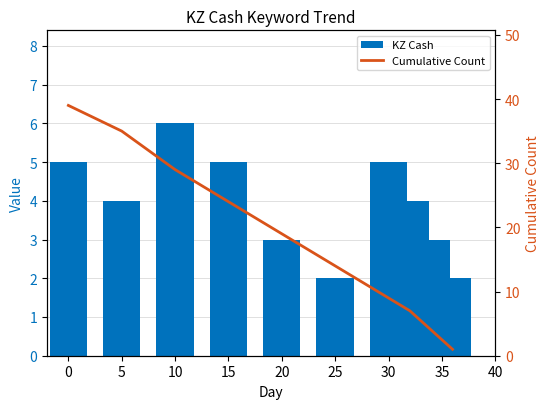

How many data points in KZ Cash are above 4?

4